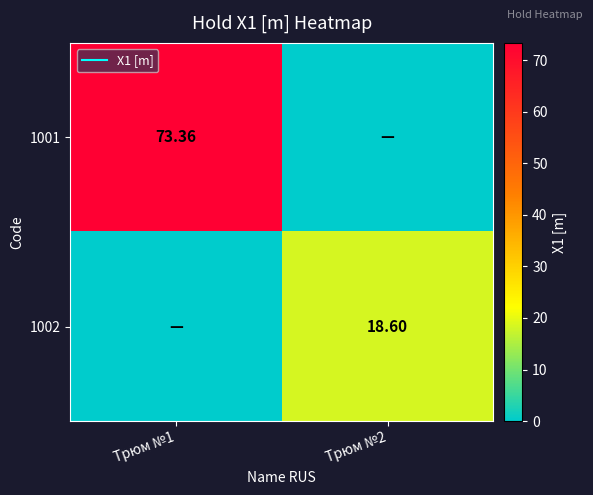

Which series has the widest spread of values?

1001